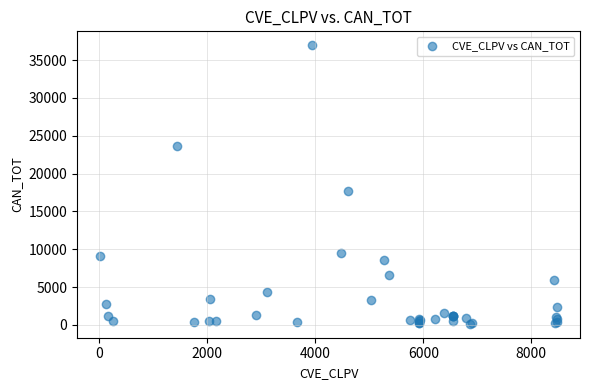

What Y value in the scatter plot is closest to 18558?

17703.6